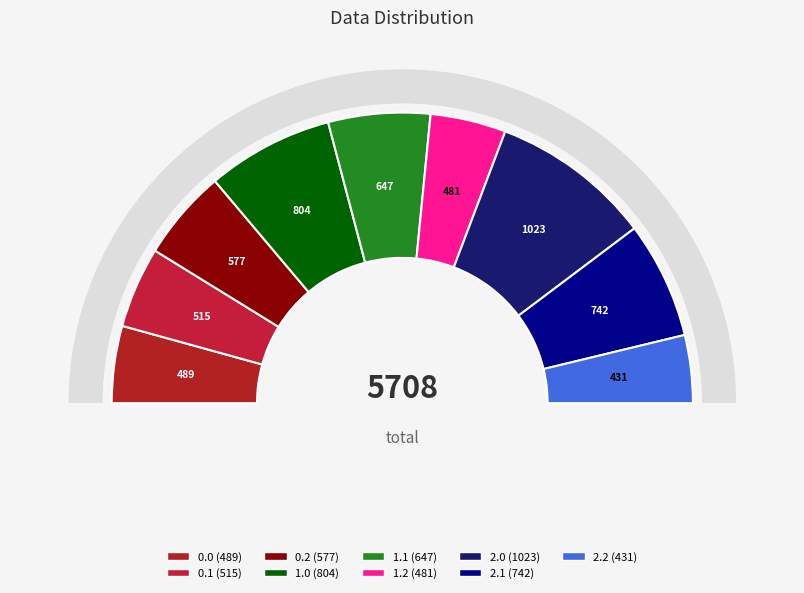

Is it true that 2.2 is 8% of the pie?

True